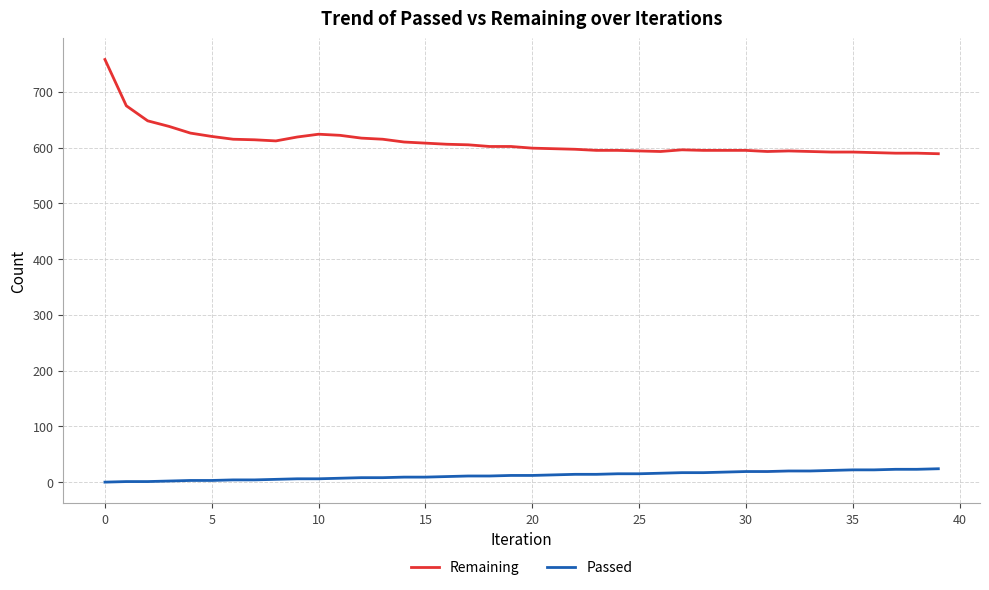

List the series in order of their overall mean, highest first.

Remaining, Passed